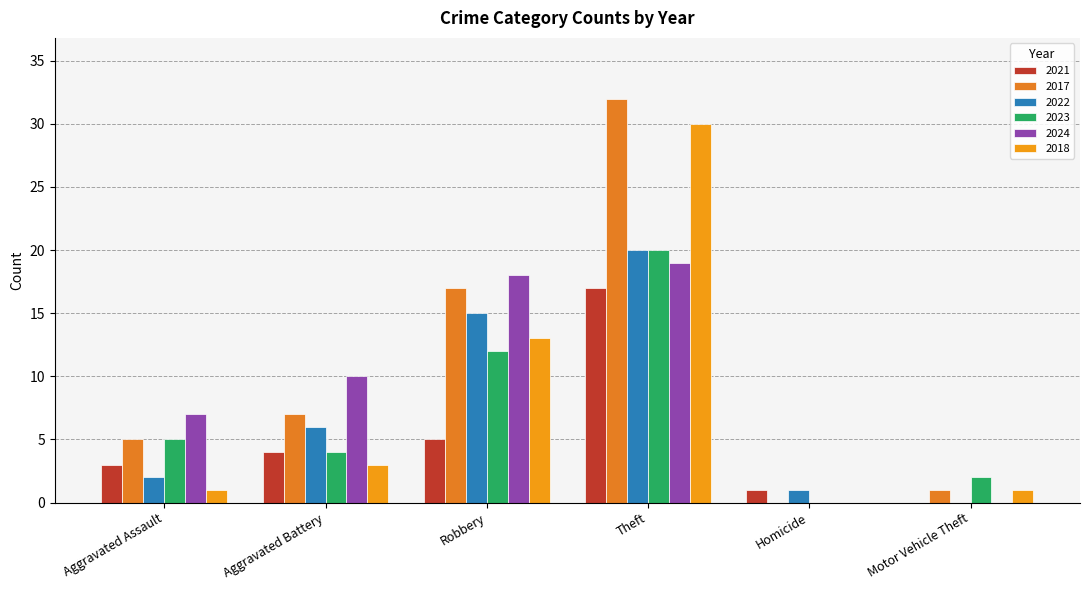

Where does the 2017 series first go above 7?

Robbery